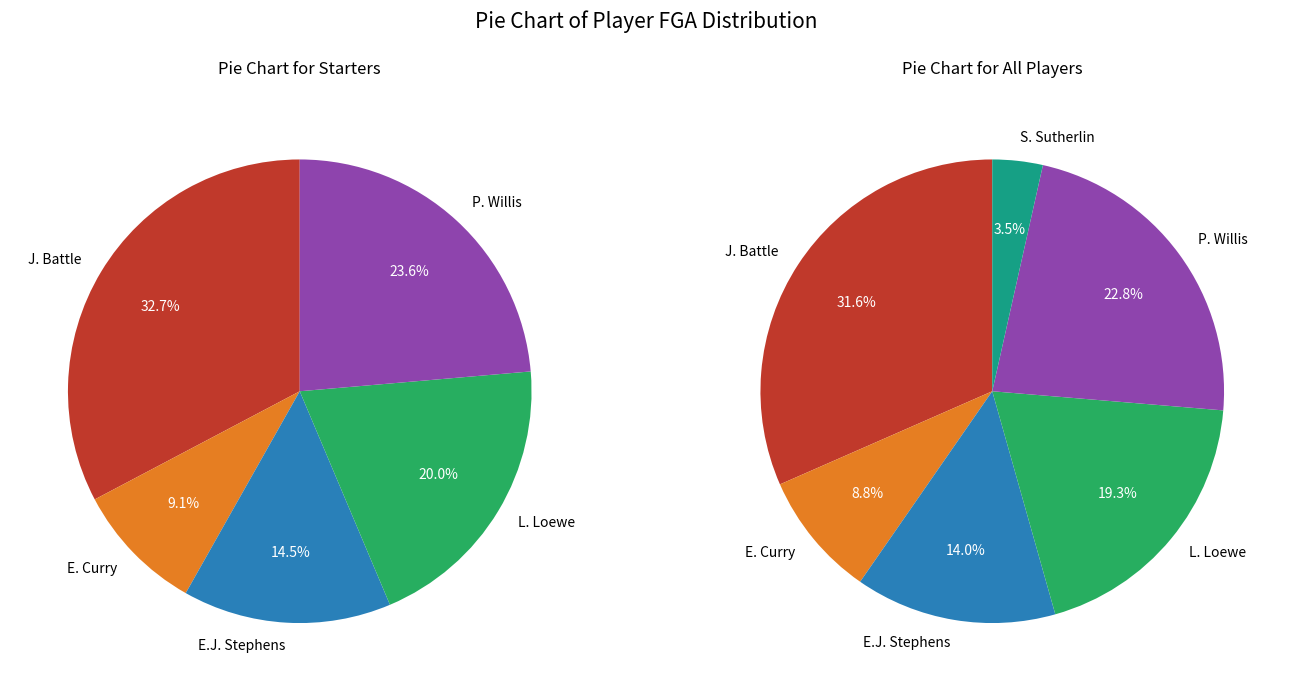

Which has a higher value, E. Curry or L. Loewe?

L. Loewe